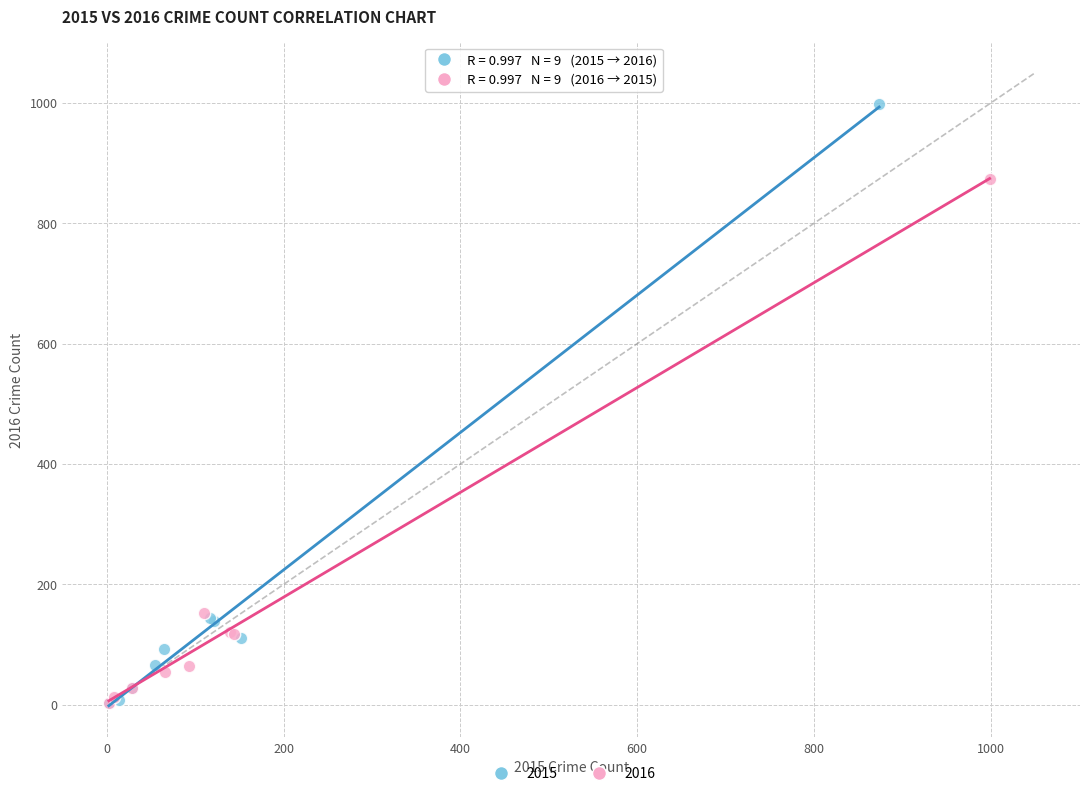

Which series has the widest spread of Y values?

2015